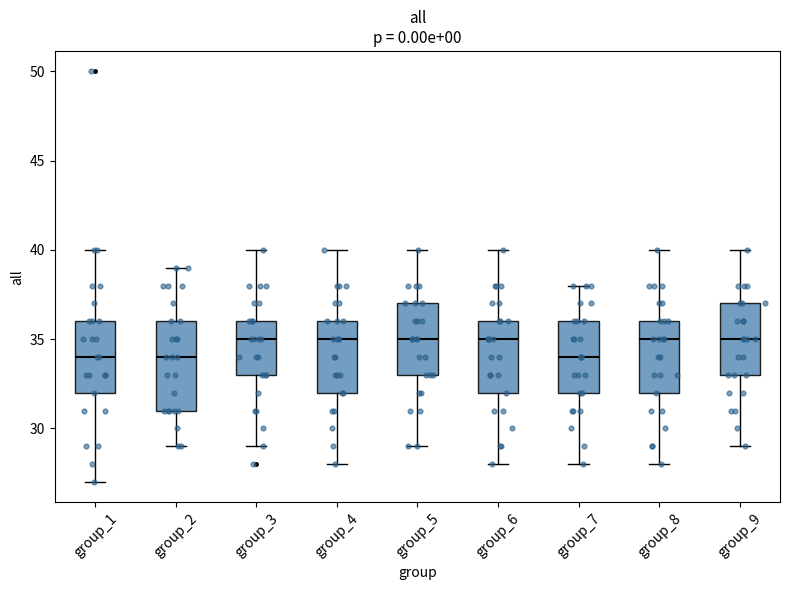

Where is the upper edge of the box for group_8 on the y-axis? The values are not printed on the chart, so give them approximately, as read against the axis.

36